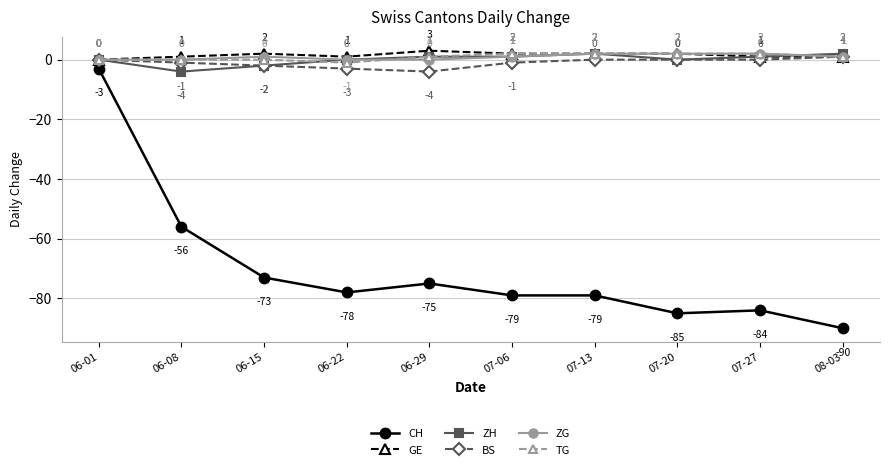

Where is the first local minimum for TG?

06-22